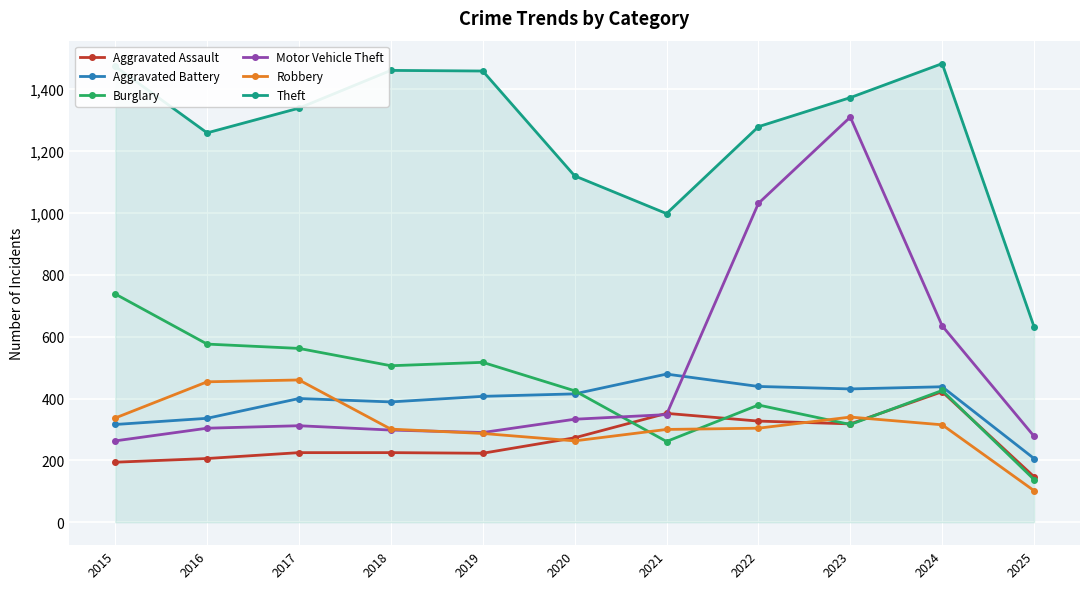

True or false: Motor Vehicle Theft has a value of 438 at 2015.

False